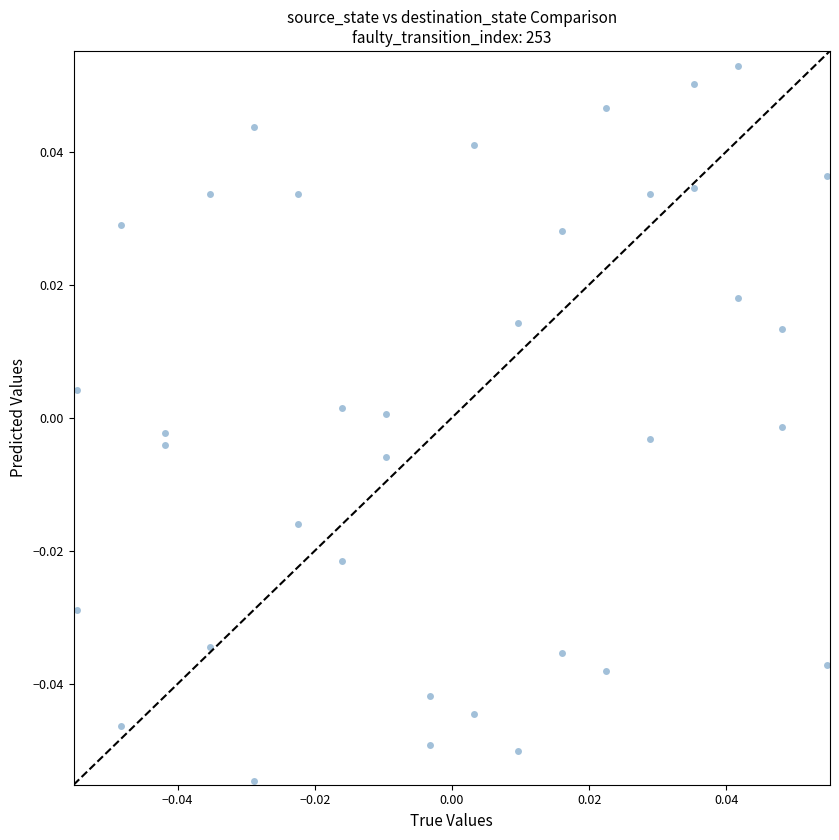

How many points are shown in the scatter plot?

36